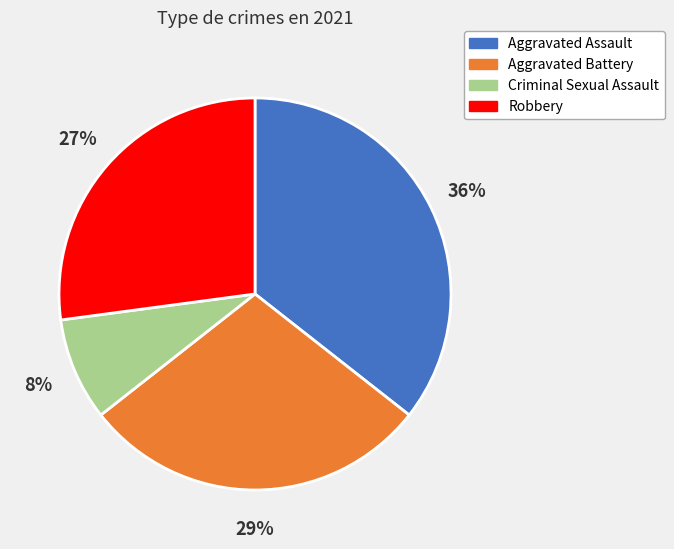

Is it true that Criminal Sexual Assault is 15% of the pie?

False